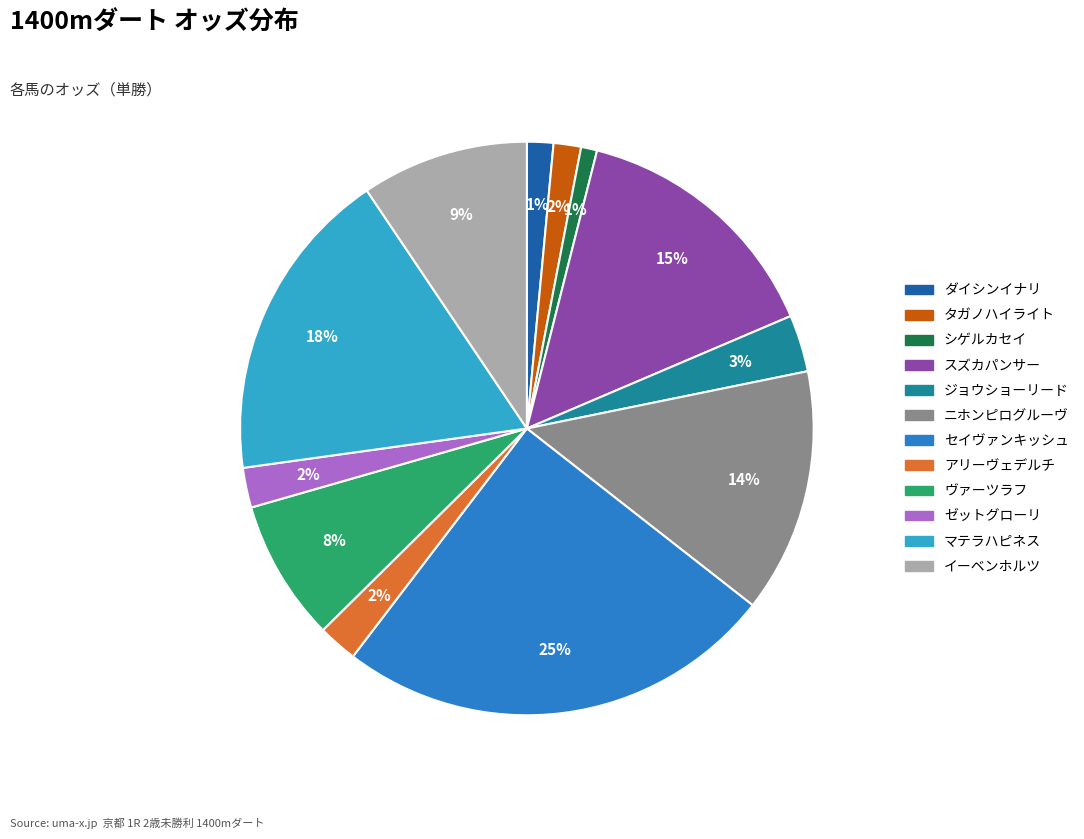

Do セイヴァンキッシュ and タガノハイライト together represent more than half of the pie?

No